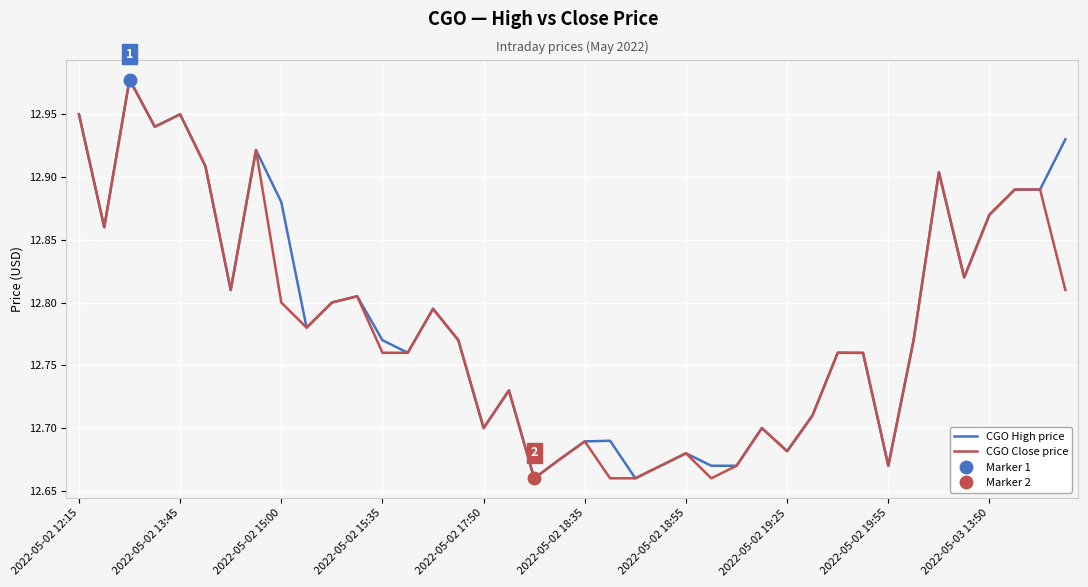

At how many categories does at least one series exceed 12?

40